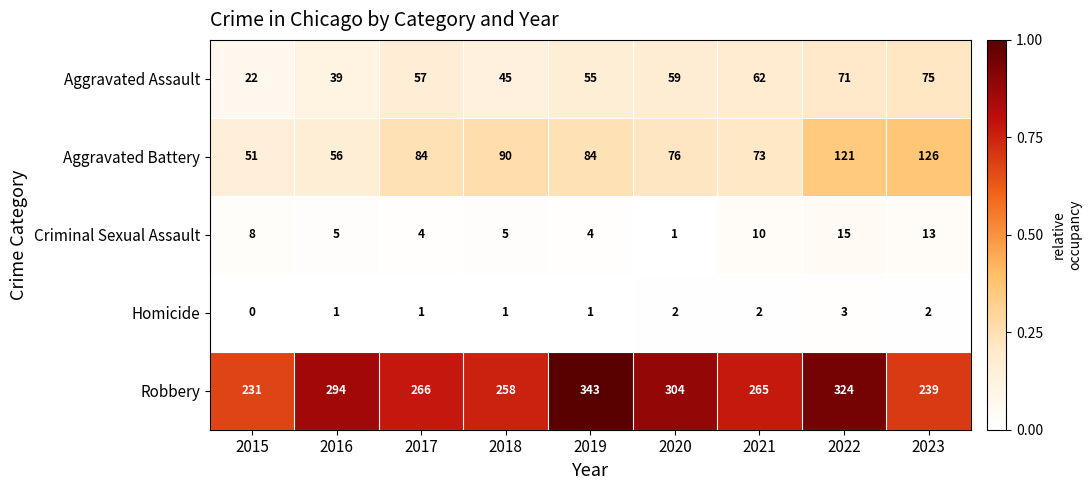

Is it true that Homicide equals 0 at 2015?

True